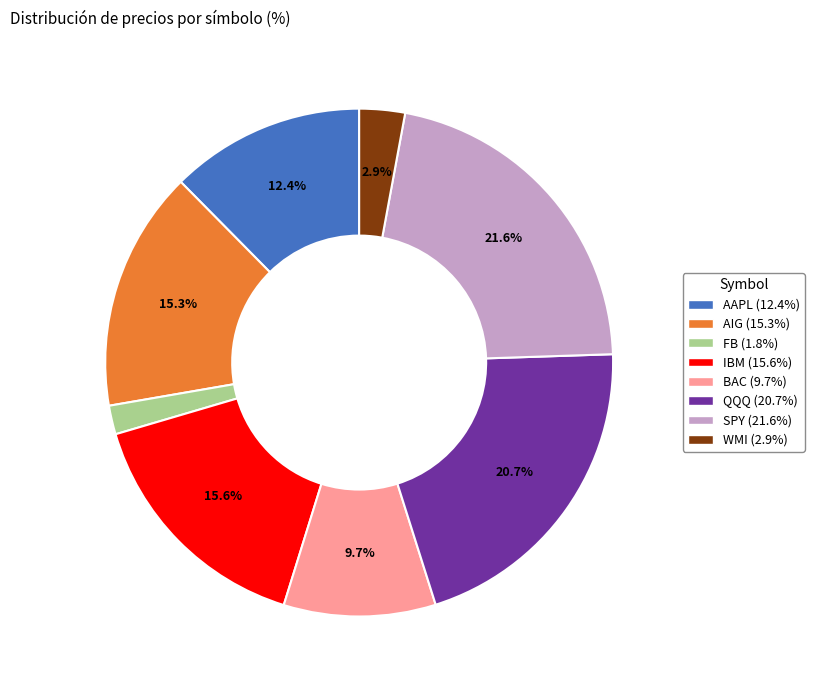

What is the ratio of the value at AAPL to the value at QQQ?

0.6